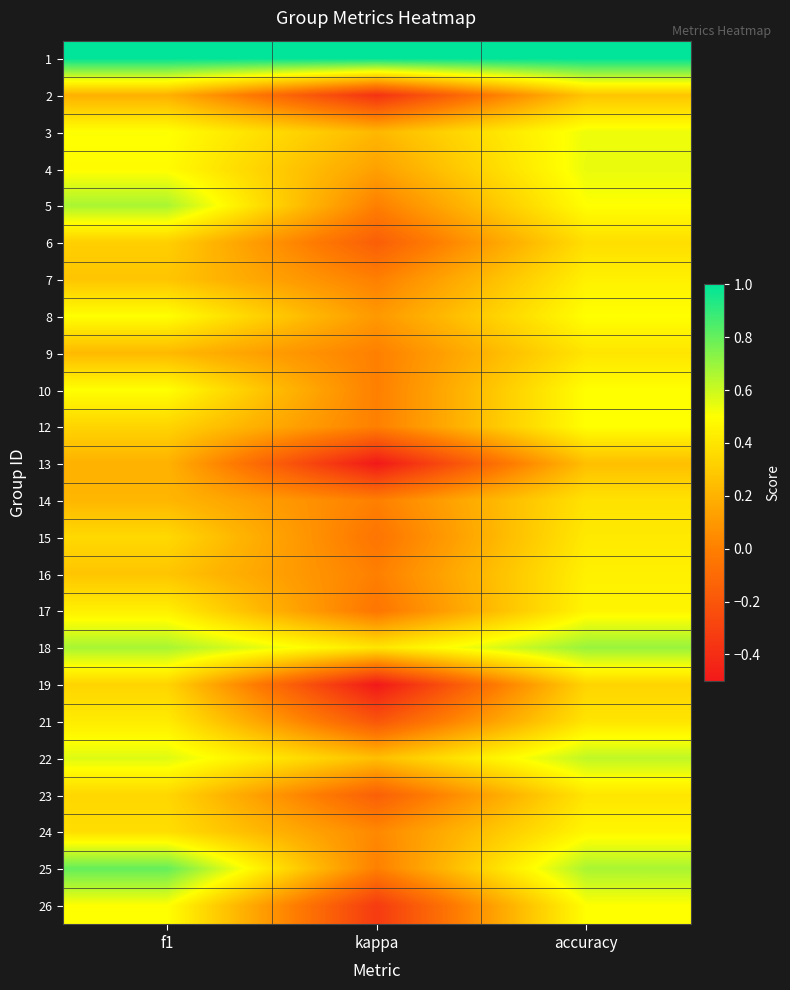

Rank the series at accuracy from lowest to highest value.

13, 2, 19, 6, 14, 9, 21, 23, 15, 7, 16, 17, 24, 5, 8, 10, 12, 26, 3, 4, 22, 25, 18, 1